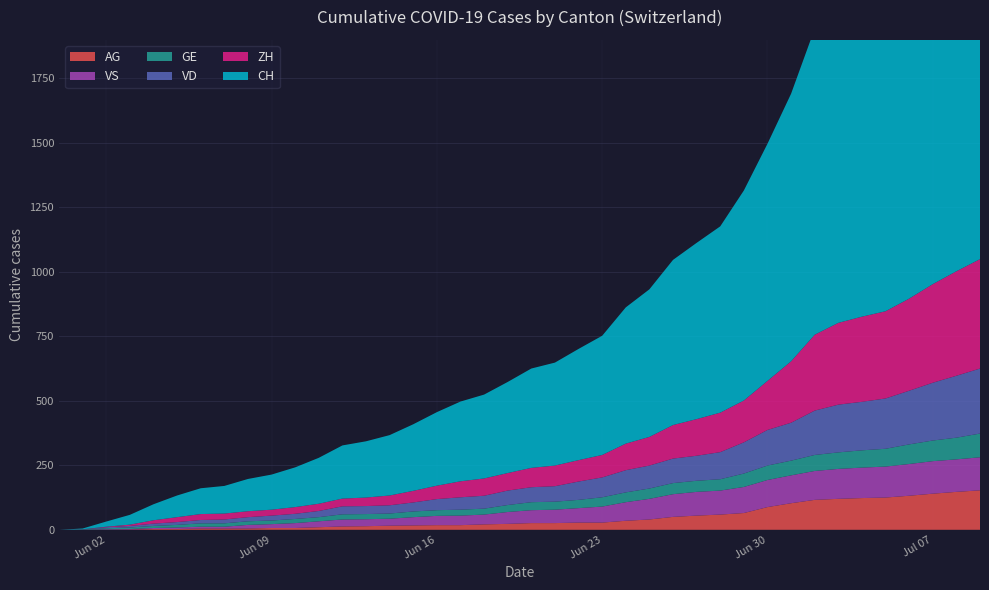

Reading left to right, what are all the values shown in this chart?

CH: 0	3	20	38	62	84	100	107	125	136	154	178	206	218	234	258	285	309	325	353	385	399	431	462	528	572	640	683	722	814	919	1037	1186	1285	1335	1388	1469	1568	1669	1758
ZH: 0	0	2	5	13	19	23	23	23	23	26	28	30	33	38	45	52	62	67	68	75	80	83	87	103	111	130	142	153	162	190	238	294	317	330	338	357	382	405	424
VD: 0	0	4	6	9	11	13	15	16	19	20	24	31	31	32	35	43	48	50	56	58	60	71	77	86	89	95	97	105	121	138	147	172	185	188	195	208	224	240	252
GE: 0	1	4	6	8	10	13	13	14	14	16	16	20	20	20	22	22	23	23	27	31	31	32	36	38	40	43	43	44	52	56	57	62	64	67	69	76	80	84	92
VS: 0	1	2	2	4	6	7	7	14	15	19	23	27	27	27	32	36	37	38	46	50	52	56	62	72	80	88	92	93	101	105	108	112	116	118	120	123	126	126	128
AG: 0	0	0	1	3	3	5	5	5	7	7	10	13	14	16	17	18	18	21	23	26	26	28	28	35	40	50	55	59	65	88	103	116	120	123	125	132	140	147	153